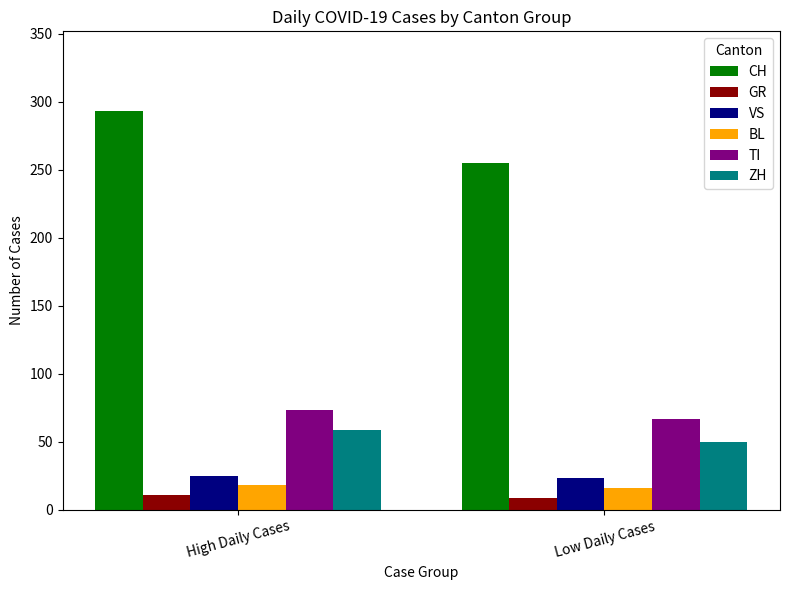

Reading left to right, extract all data points from this chart.

CH: High Daily Cases=293	Low Daily Cases=255
GR: High Daily Cases=11	Low Daily Cases=9
VS: High Daily Cases=25	Low Daily Cases=23
BL: High Daily Cases=18	Low Daily Cases=16
TI: High Daily Cases=73	Low Daily Cases=67
ZH: High Daily Cases=59	Low Daily Cases=50